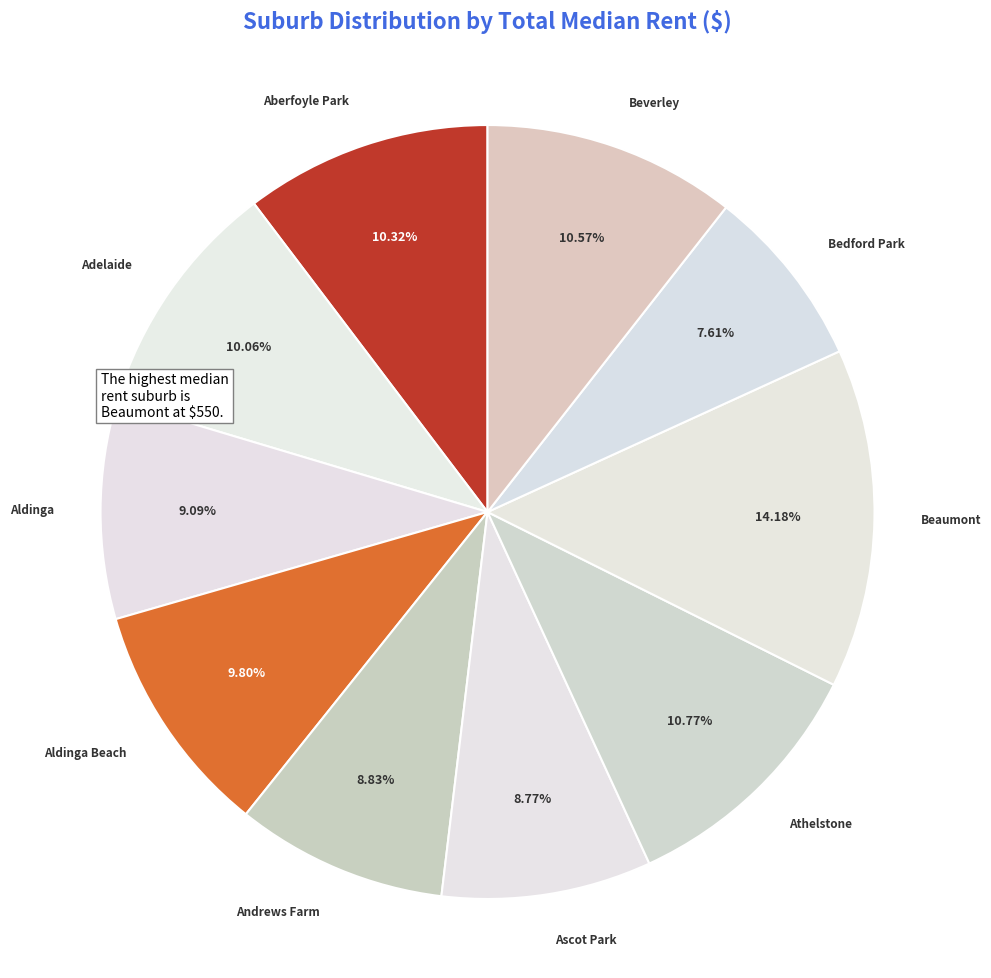

How many segments does this pie chart have?

10